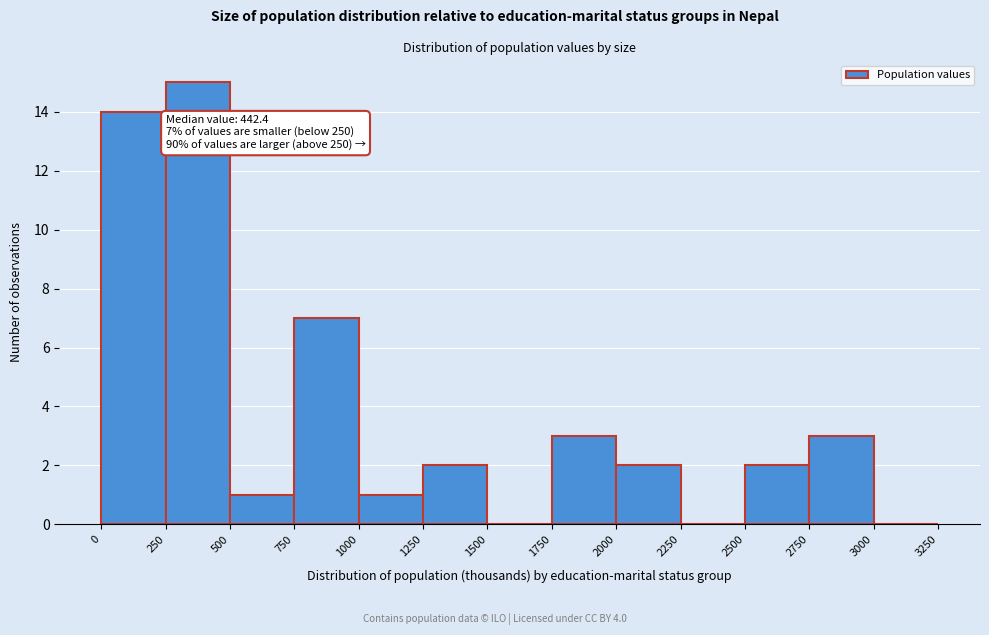

Which range on the x-axis has the tallest bar?

250 to 500